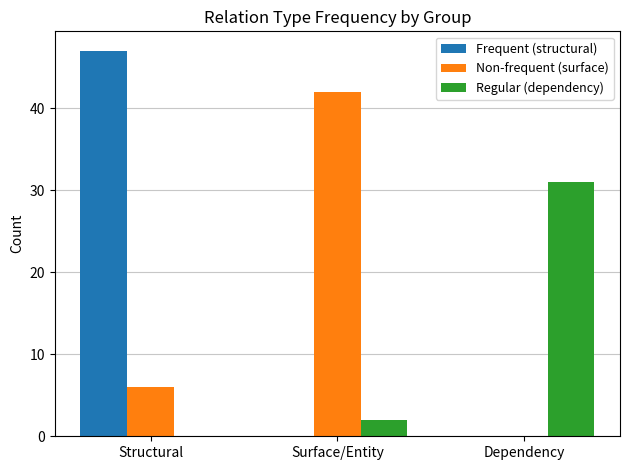

The value of Non-frequent (surface) at Structural is 9. True or false?

False